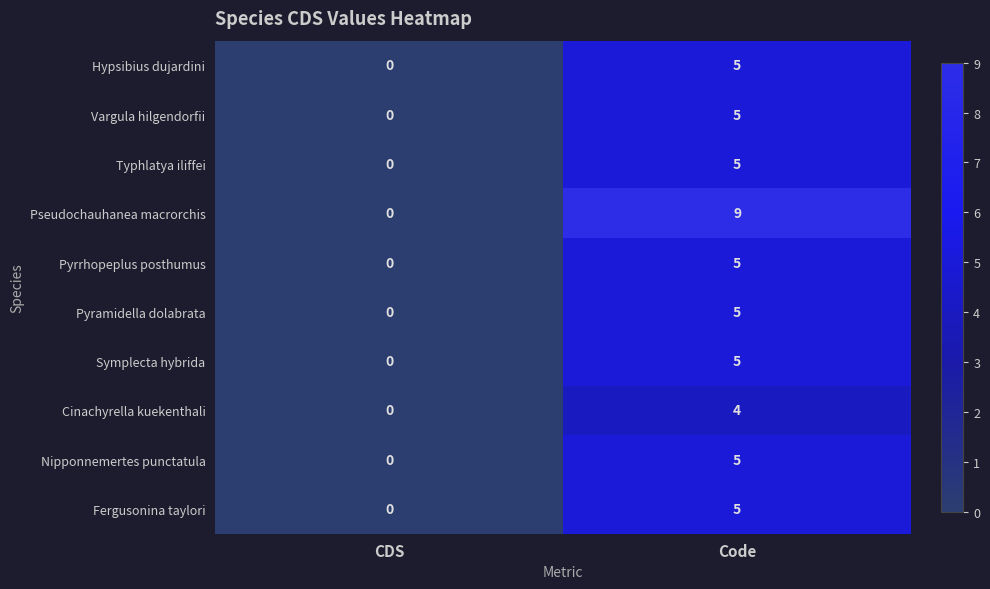

What is the spread (max minus min) of values at Code?

5